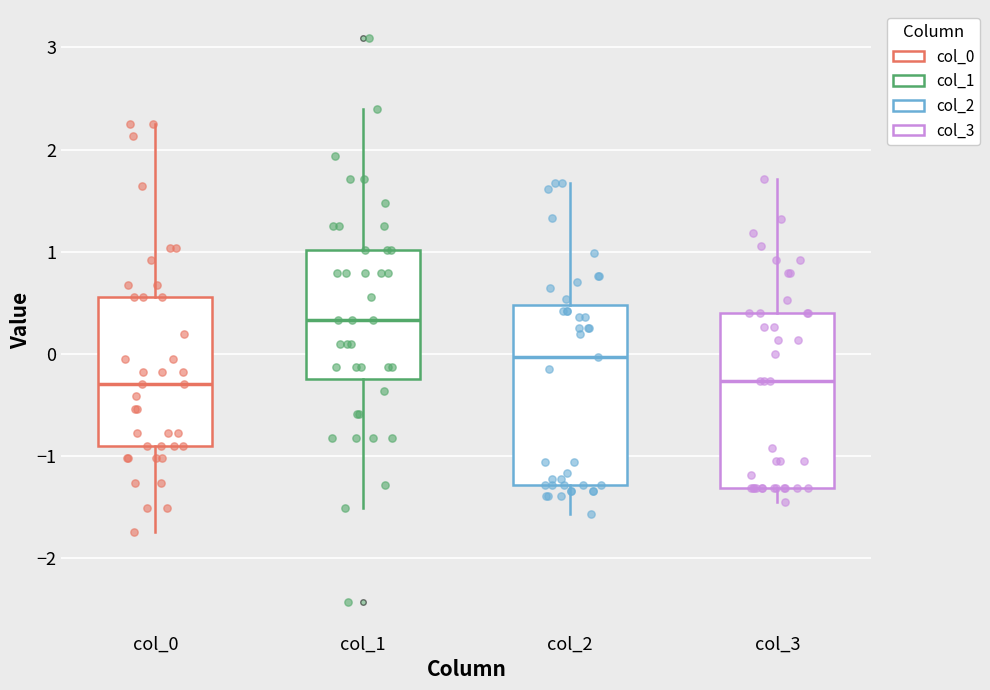

Reading left to right, read every box against the y-axis: the position of its median line, the range the box covers, and the ends of its whiskers. The values are not printed on the chart, so give them approximately, as read against the axis.

col_0: median -0.3, box -0.9 to 0.6, whiskers -1.7 to 2.2
col_1: median 0.3, box -0.2 to 1.0, whiskers -1.5 to 2.4
col_2: median 0.0, box -1.3 to 0.5, whiskers -1.6 to 1.7
col_3: median -0.3, box -1.3 to 0.4, whiskers -1.4 to 1.7